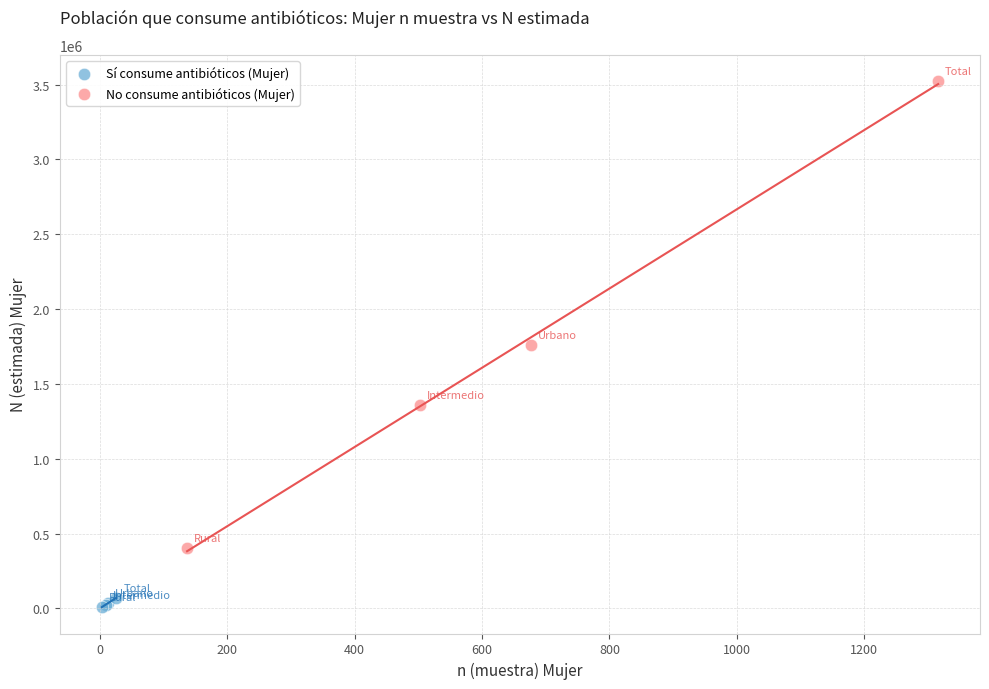

Which series reaches the minimum Y coordinate?

Sí consume antibióticos (Mujer)